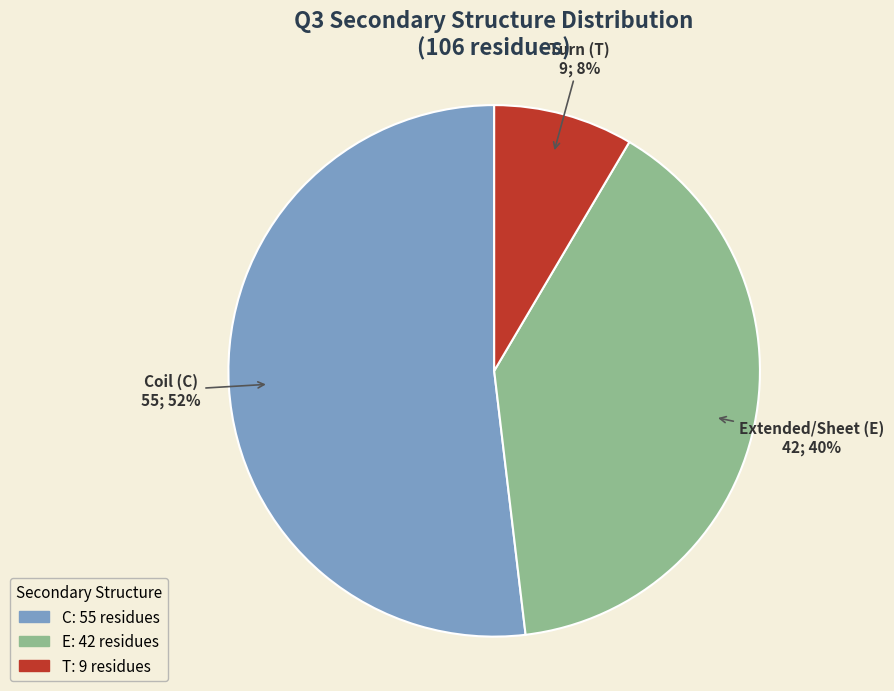

Is the sum of E and C greater than half?

Yes